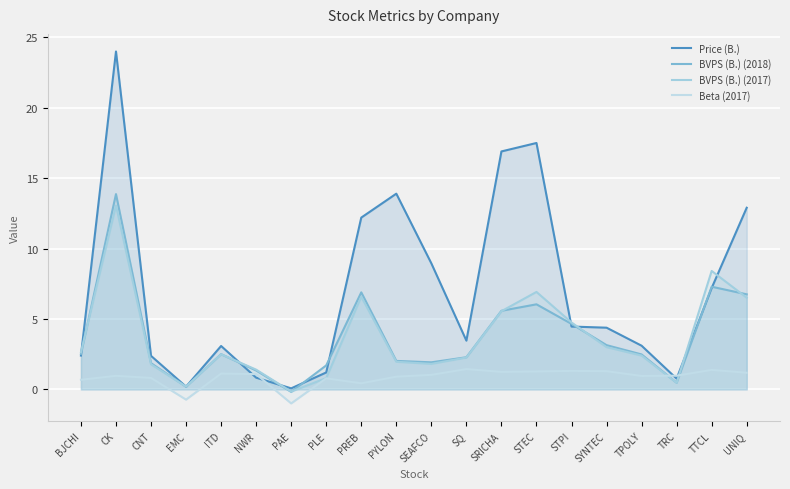

What is the total value across all series at TRC?

2.7